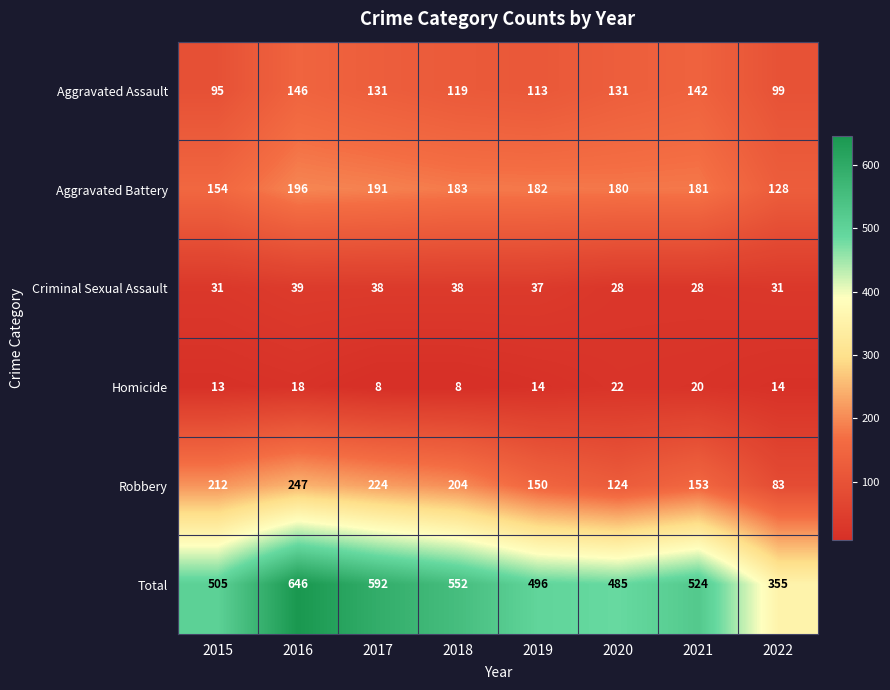

What is the difference between the maximum and minimum values in the Aggravated Battery series?

68